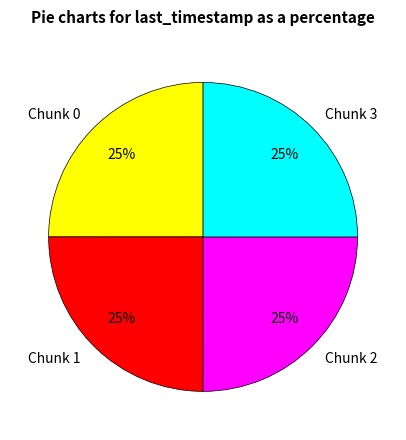

To the nearest percent, what percentage of the pie is Chunk 2?

25%